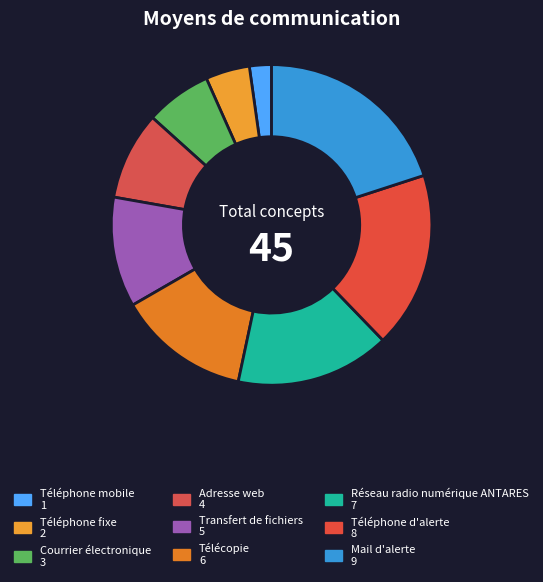

How many slices are in this pie chart?

9